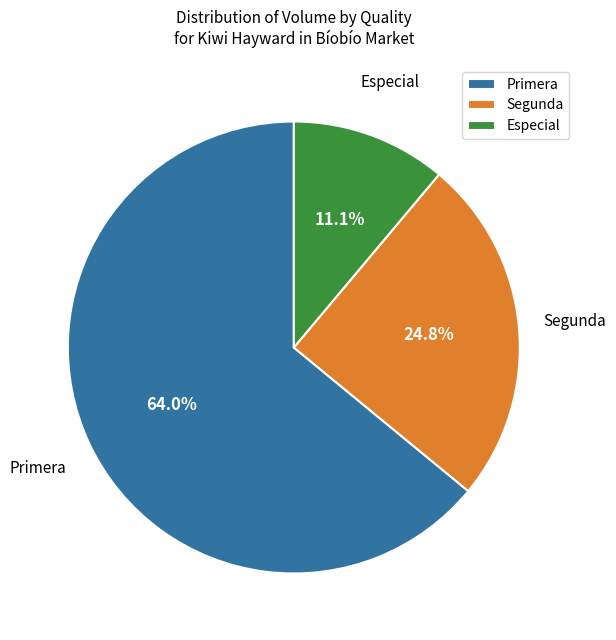

What is the ratio of the value at Primera to the value at Segunda?

2.6